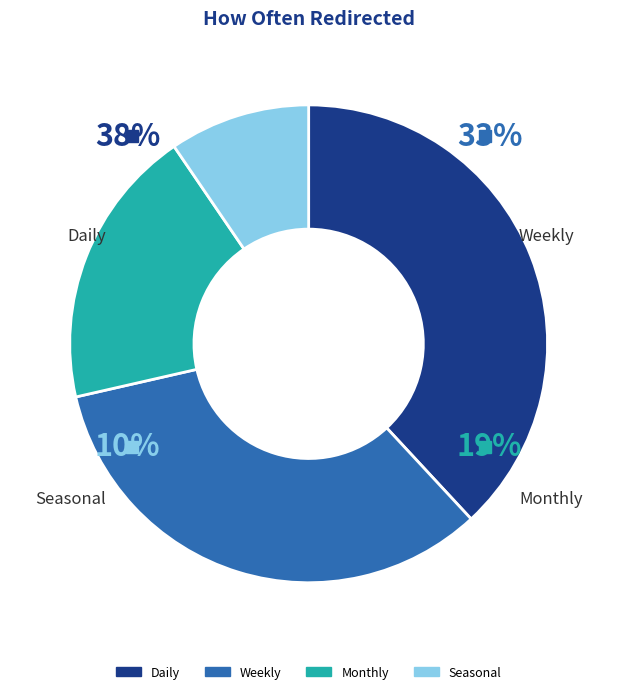

Between Daily and Weekly, which is larger?

Daily